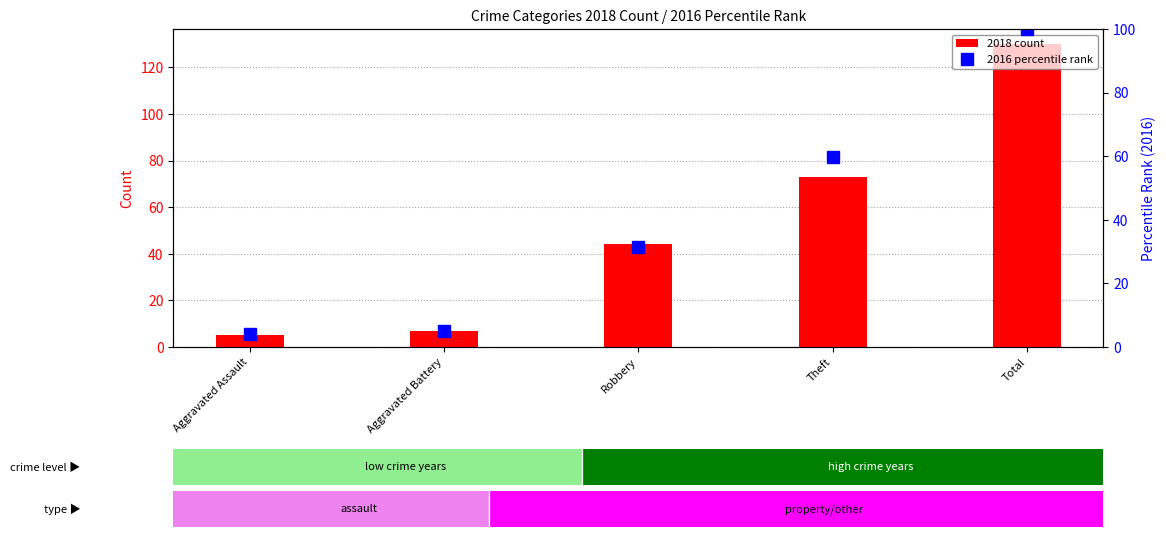

At which label is 2016 percentile rank closest to 52?

Theft